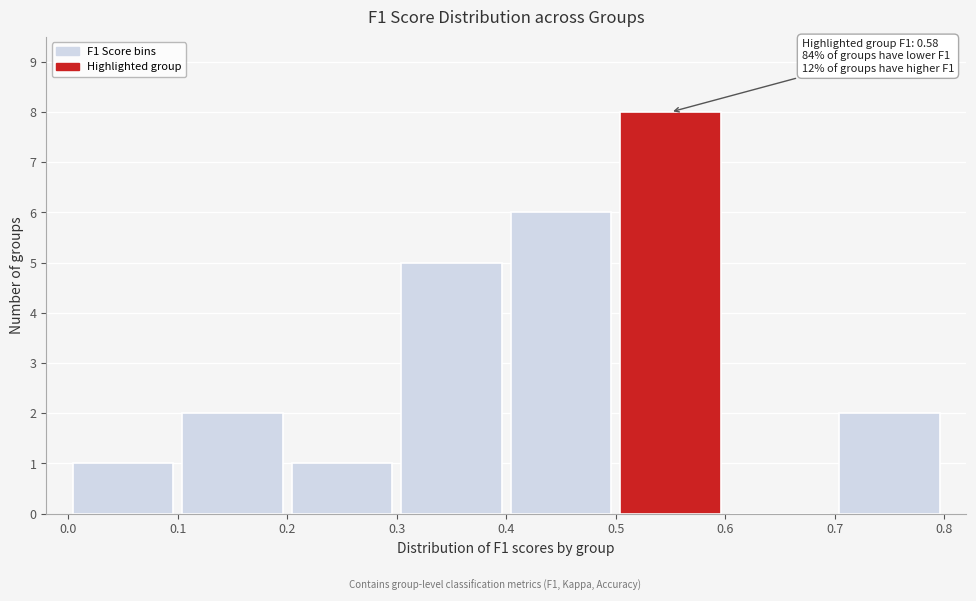

Over which range of the x-axis is the bar tallest?

0.5 to 0.6